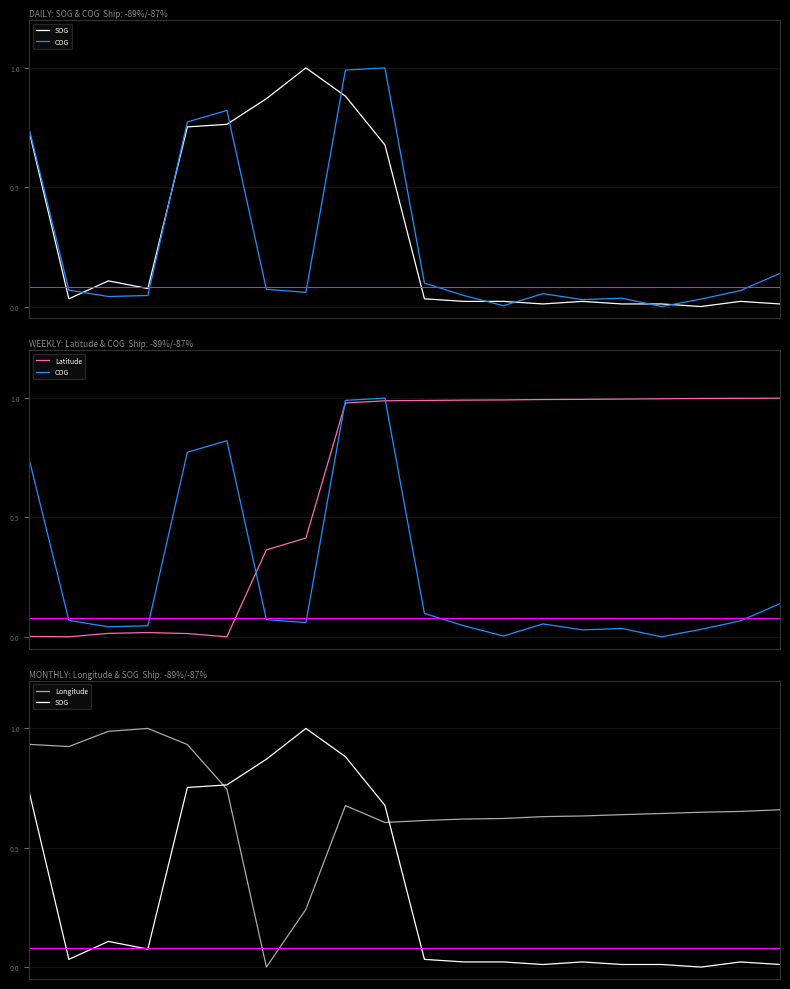

Where is the first local maximum for SOG?

2